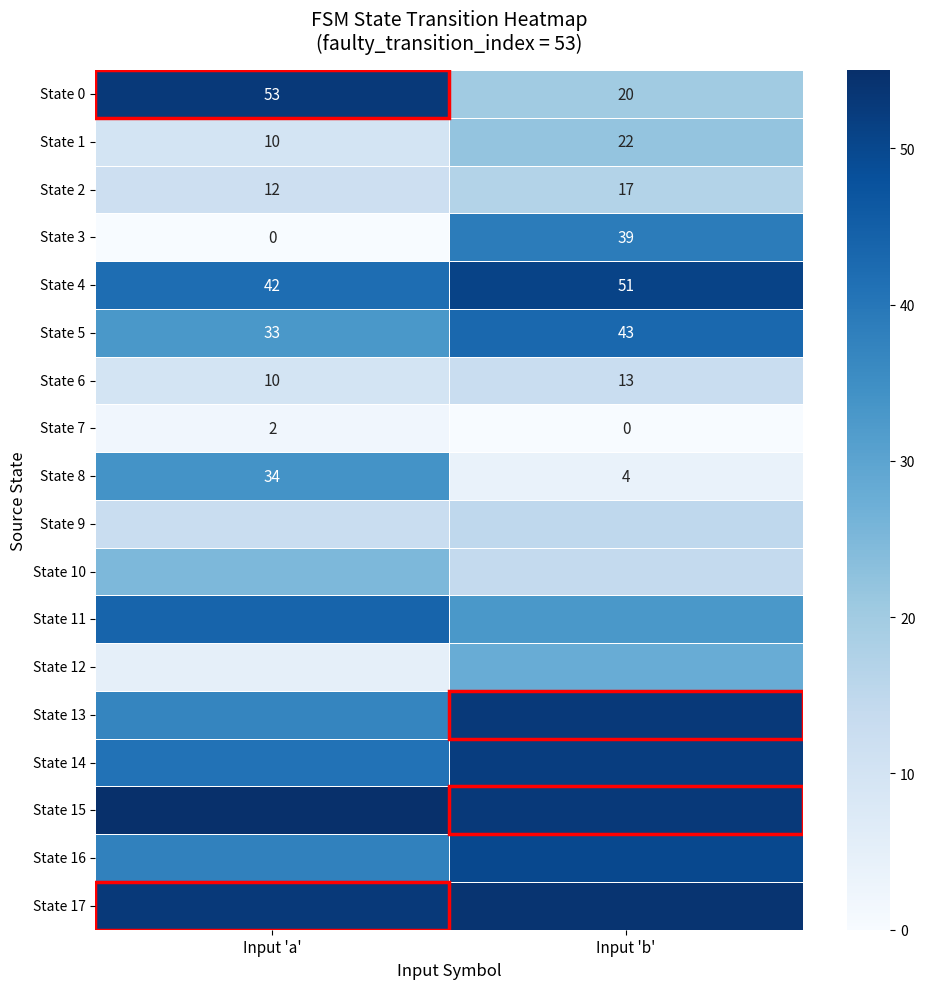

Which has a higher value, Input 'b' or Input 'a'?

Input 'a'